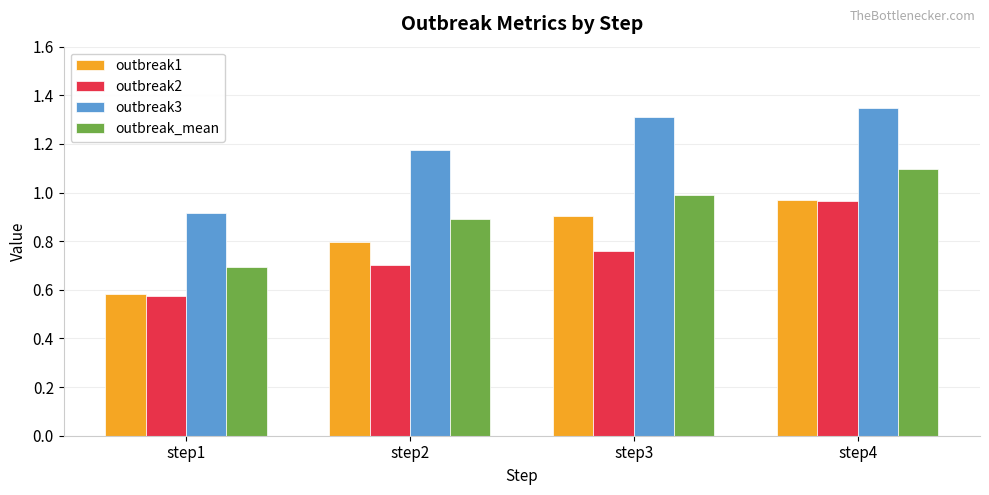

Rank the series at step2 from lowest to highest value.

outbreak2, outbreak1, outbreak_mean, outbreak3